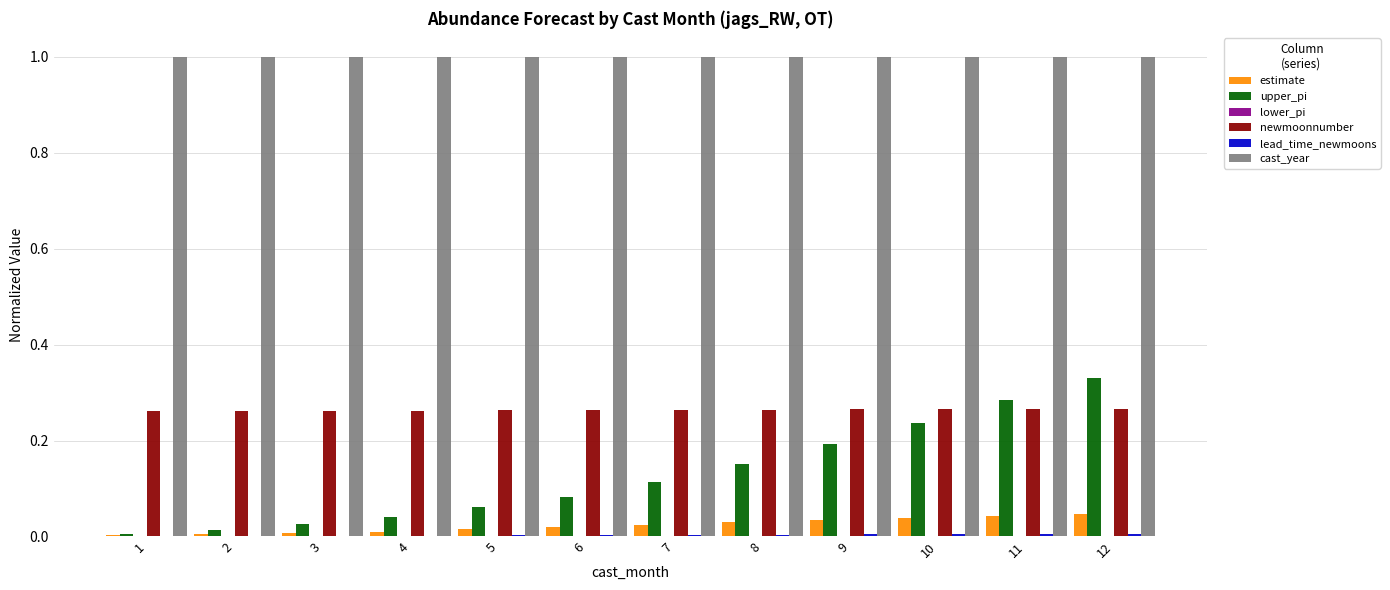

Are the bars horizontal?

No